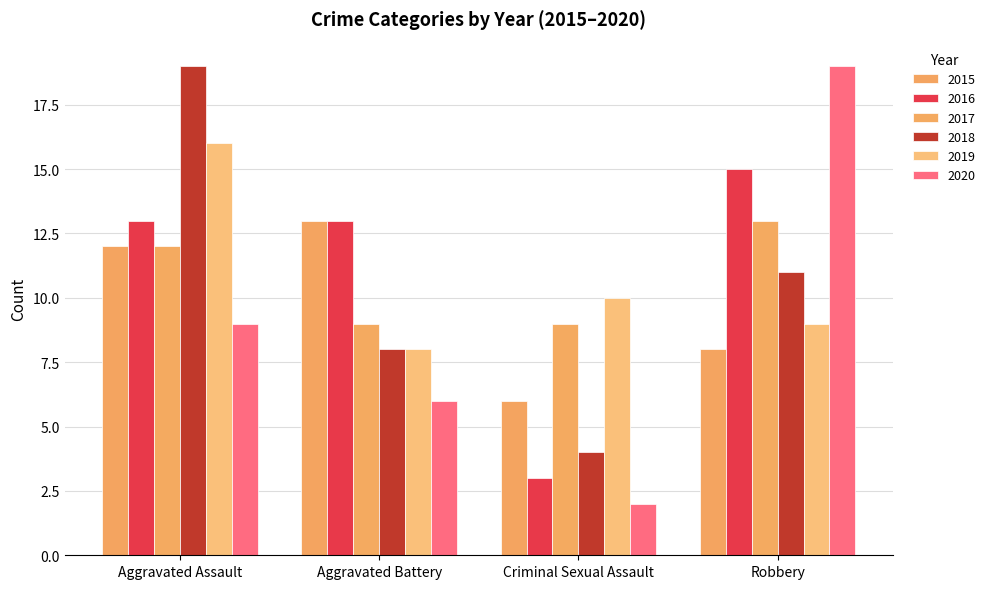

What is the label of the 4th bar from the right?

Aggravated Assault